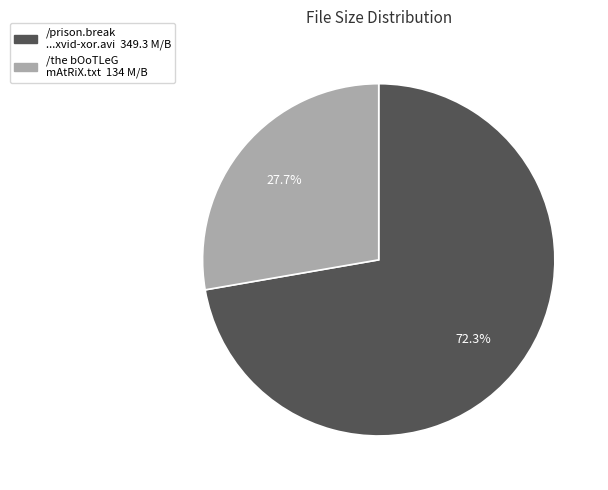

Is there any slice that represents more than half of the pie?

Yes